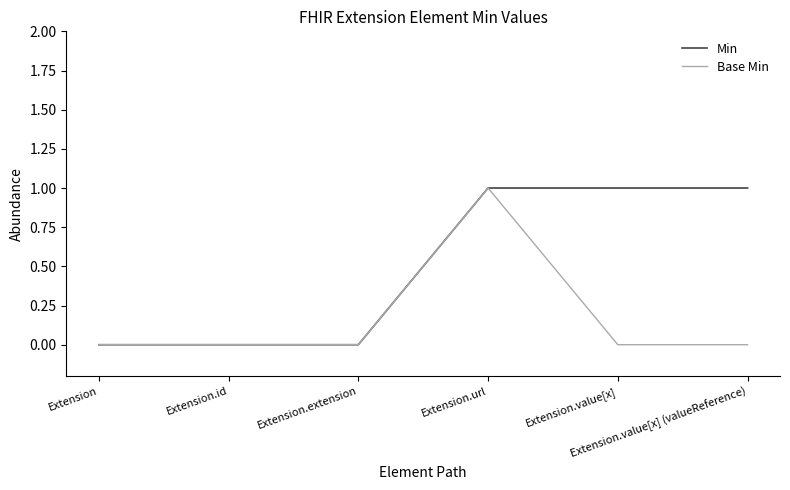

What is the sum of all Min values?

3